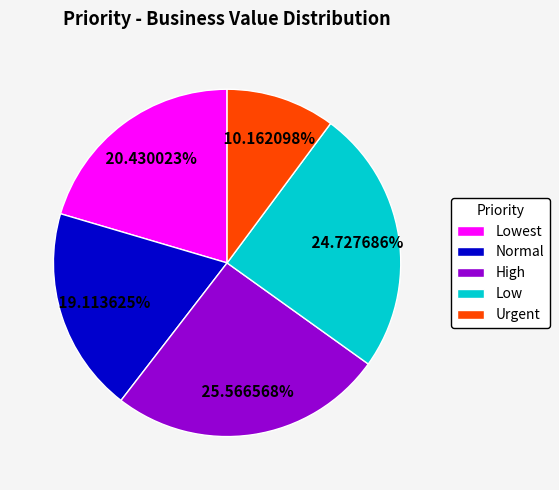

Is the sum of High and Normal greater than half?

No